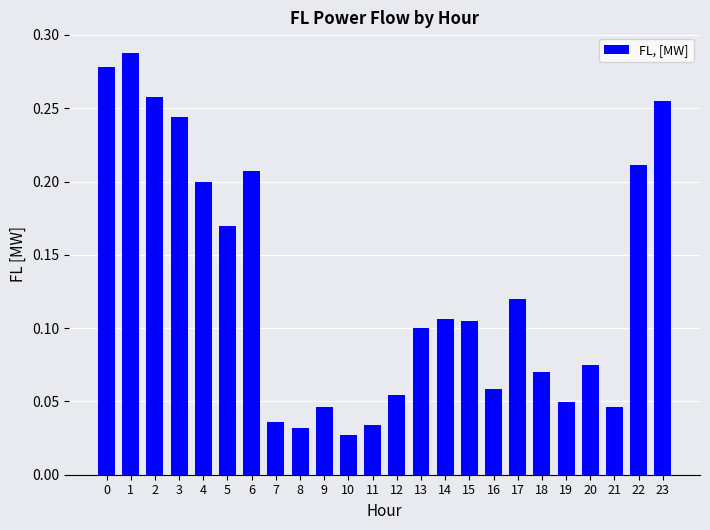

How many values are between 0 and 1?

24